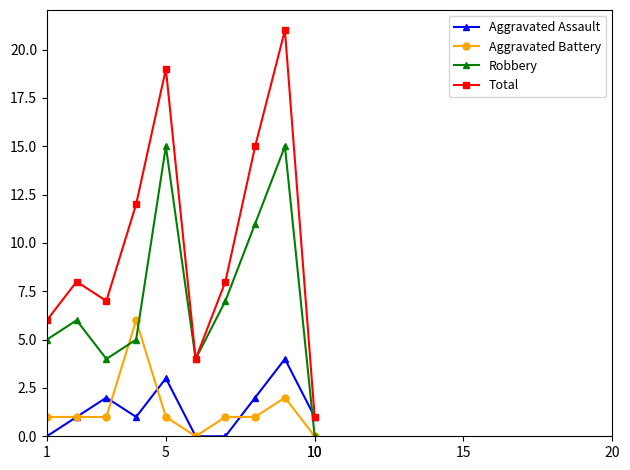

True or false: Robbery has more than 2 points higher than both neighbors.

True